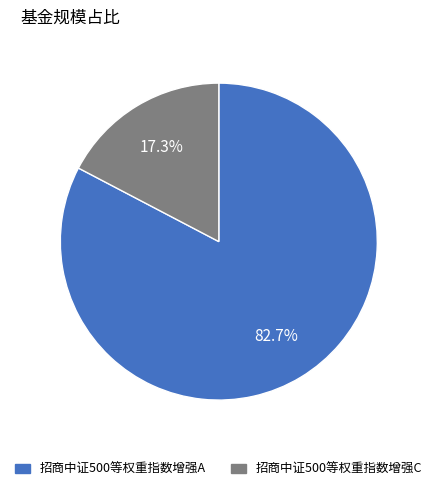

Combined, what portion of the pie is 招商中证500等权重指数增强A and 招商中证500等权重指数增强C?

100.0%